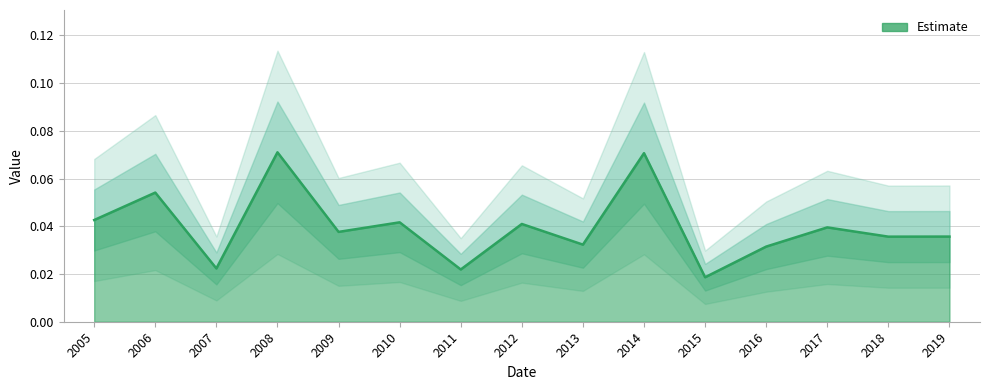

List the labels in order of value, smallest first.

2015, 2011, 2007, 2016, 2013, 2018, 2019, 2009, 2017, 2012, 2010, 2005, 2006, 2014, 2008